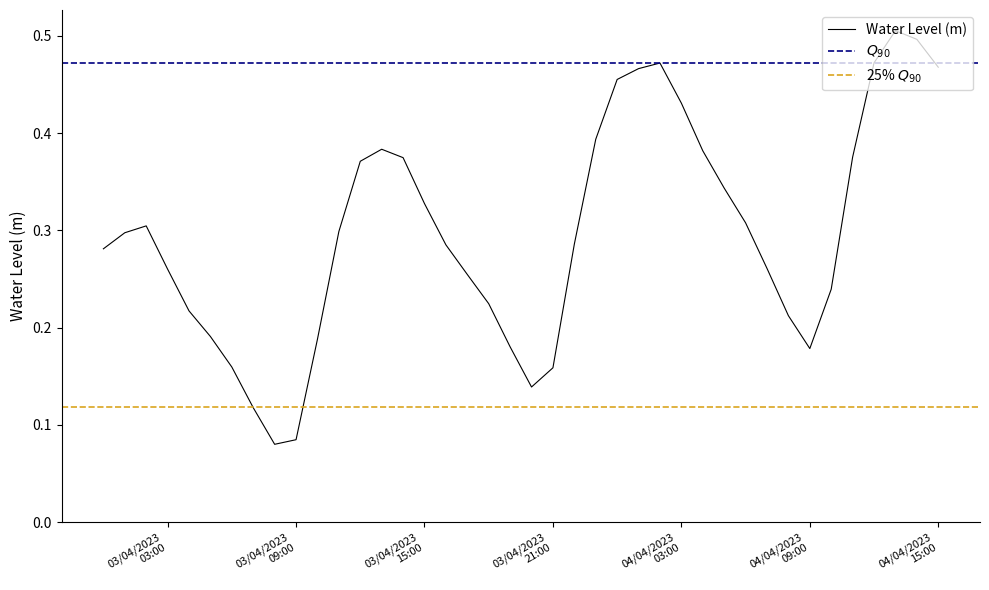

At which category does the data reach its first local valley?

2023-04-03 08:00:00